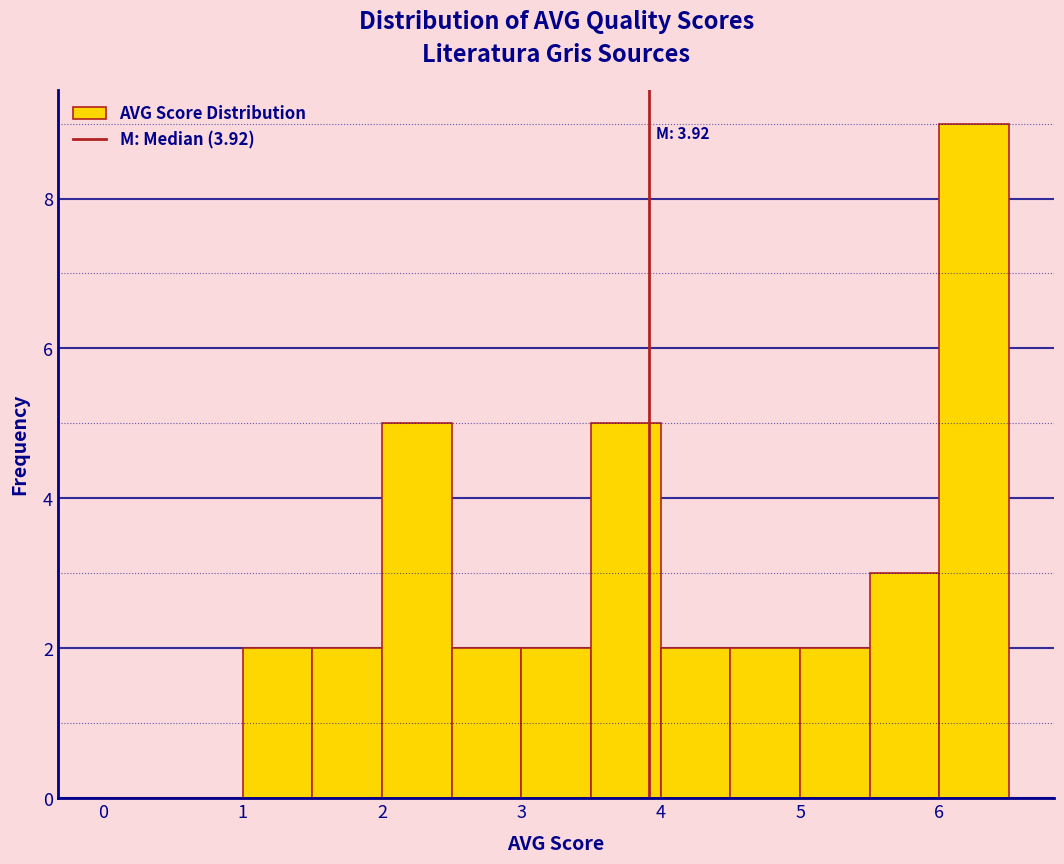

Which range on the x-axis has the tallest bar?

6.0 to 6.5